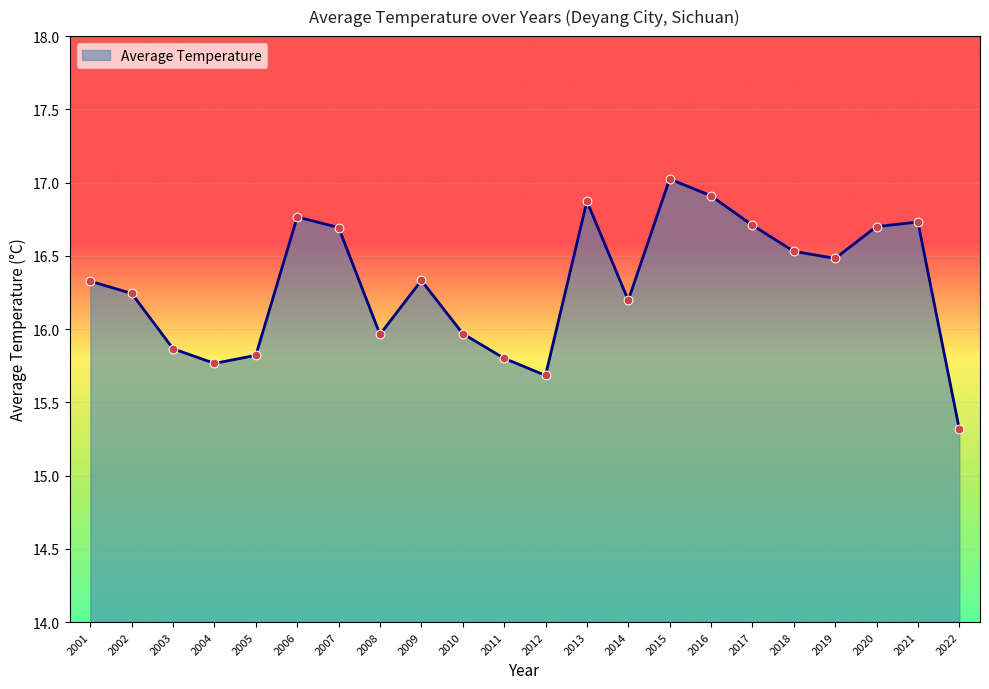

What is the change in value from 2004 to 2017?

+0.9